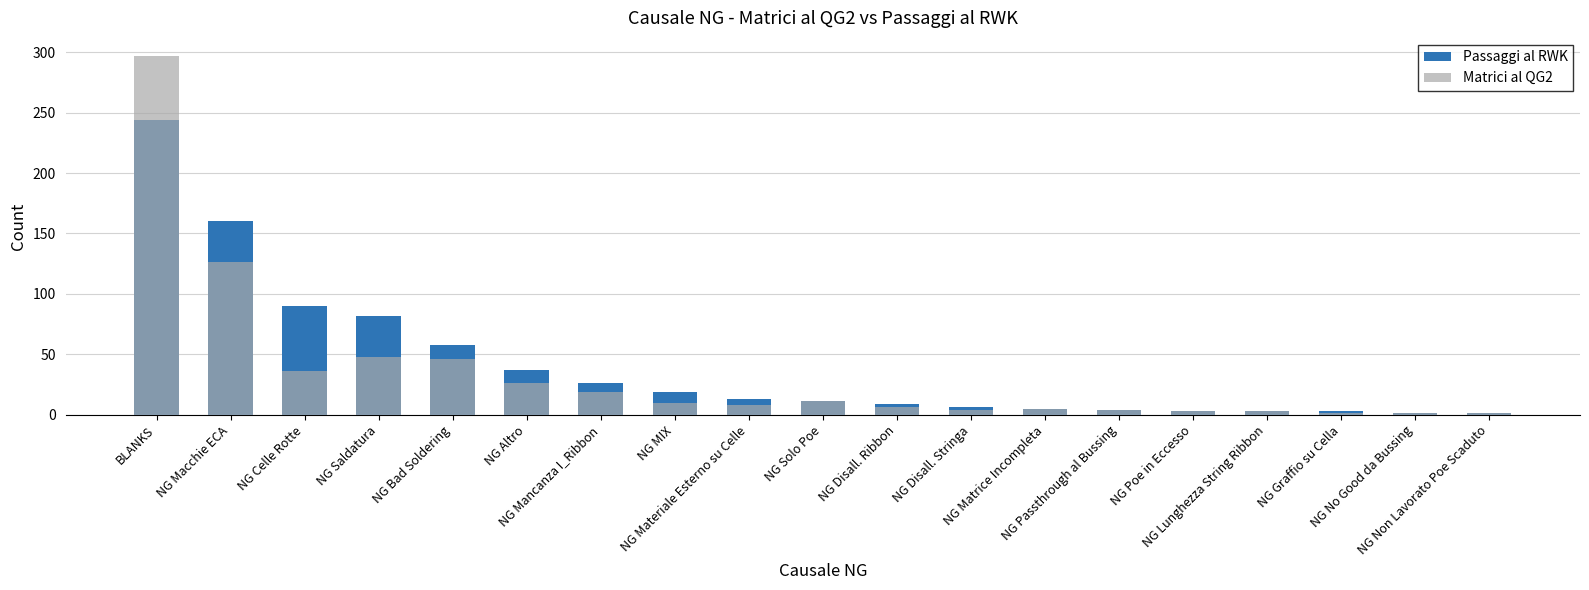

Which series has the largest range (max minus min)?

Matrici al QG2